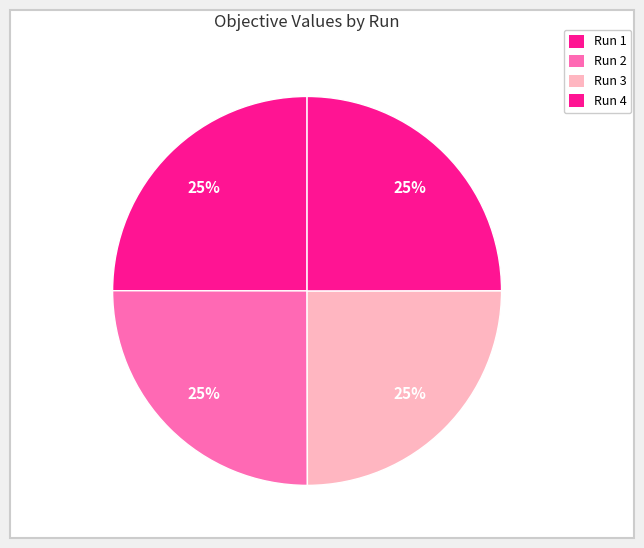

Count the number of slices in the pie.

4